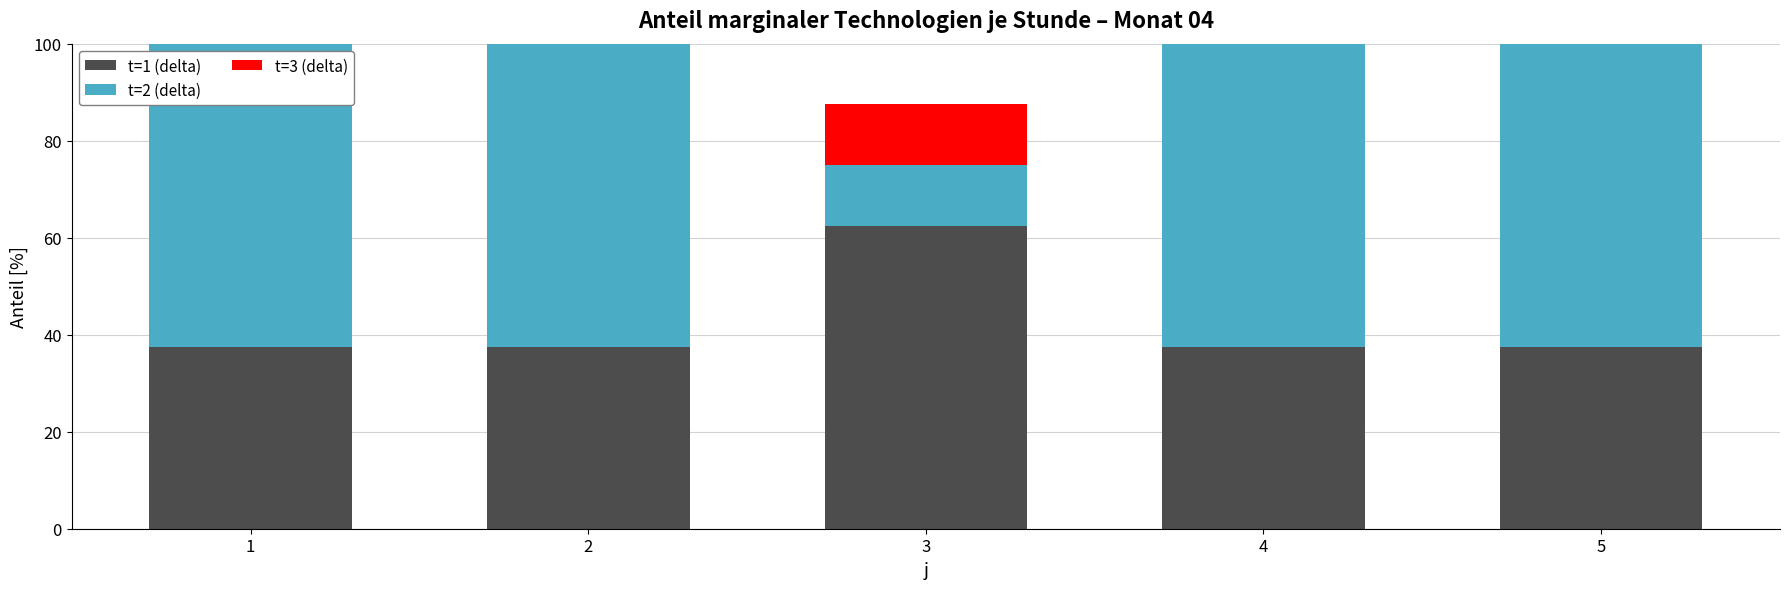

The t=3 (delta) series shows 8.3 at 5. True or false?

False